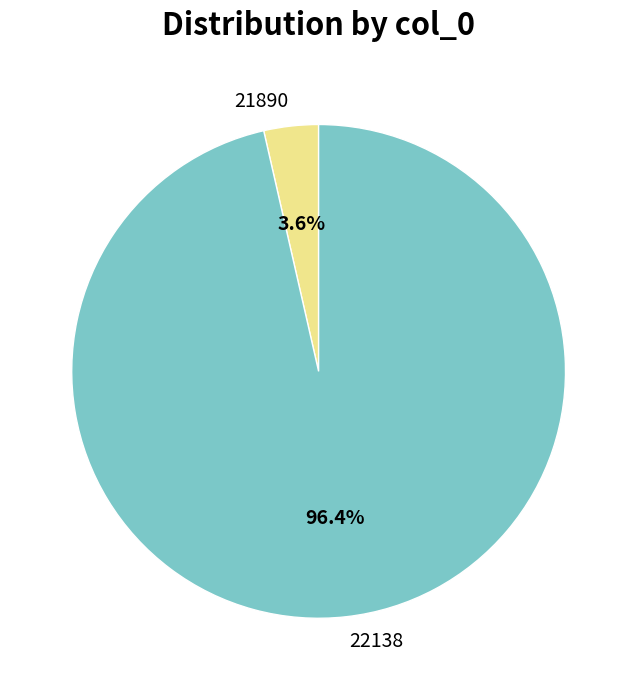

The 21890 slice represents 4% of the pie. True or false?

True